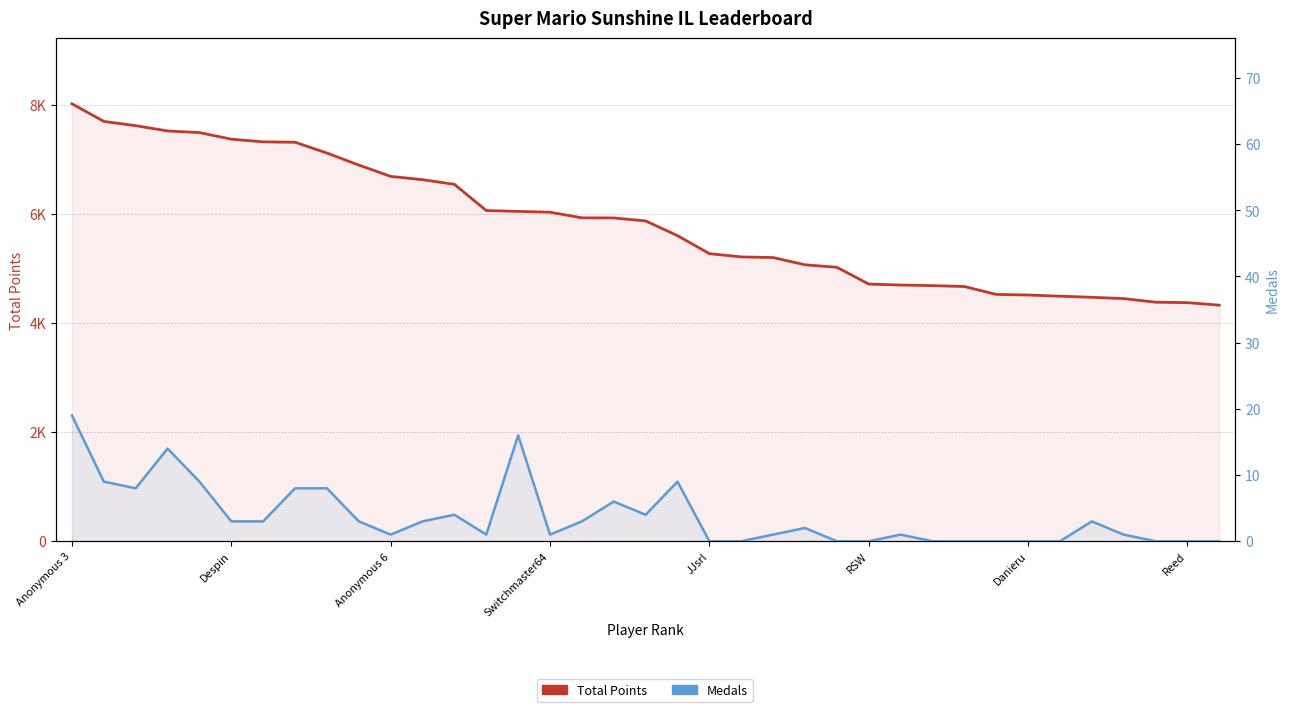

What are all the series names shown in the legend?

Total Points, Medals